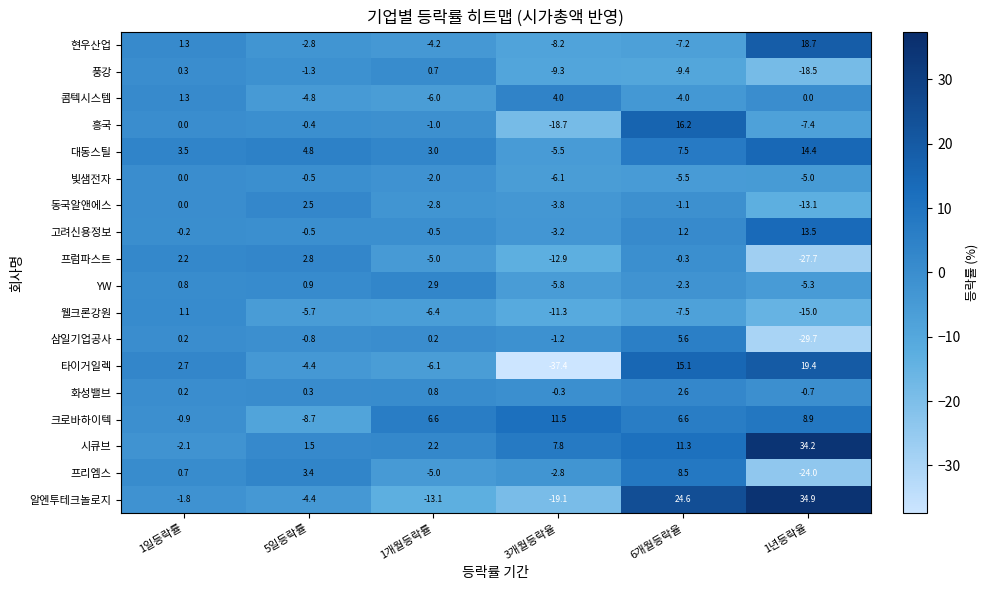

List the series in order of their peak value, lowest first.

빛샘전자, 풍강, 웰크론강원, 동국알앤에스, 화성밸브, 프럼파스트, YW, 콤텍시스템, 삼일기업공사, 프리엠스, 크로바하이텍, 고려신용정보, 대동스틸, 흥국, 현우산업, 타이거일렉, 시큐브, 알엔투테크놀로지